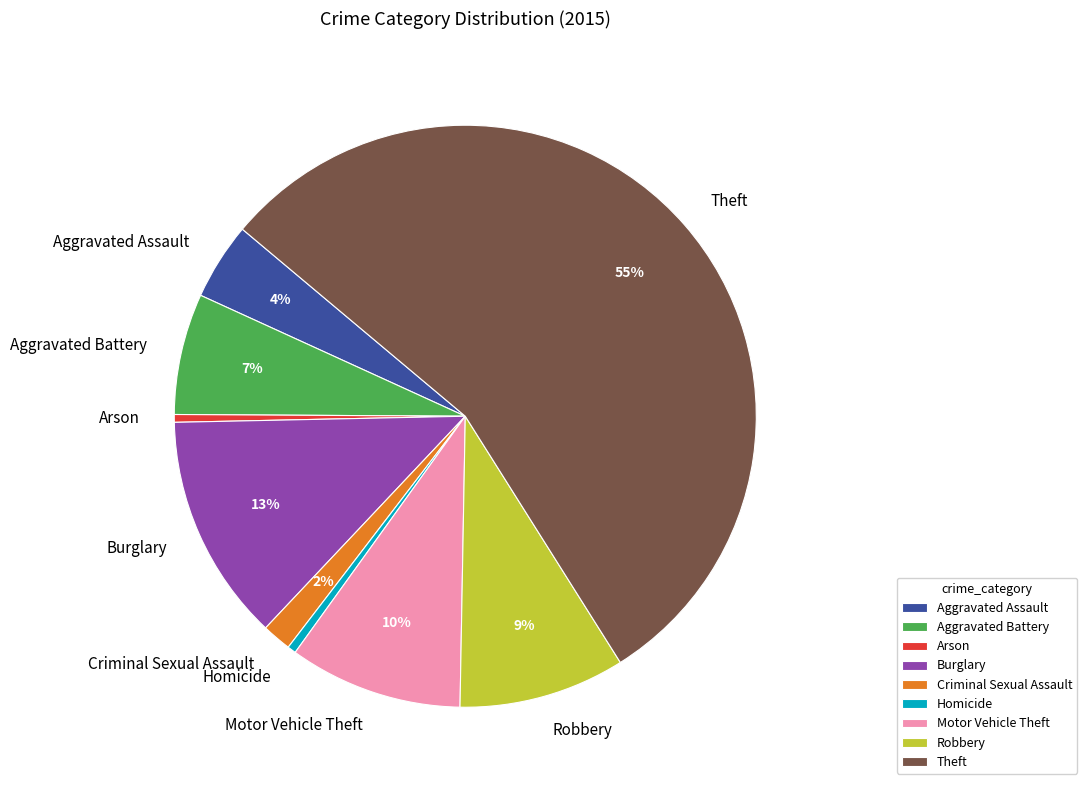

How many segments does this pie chart have?

9